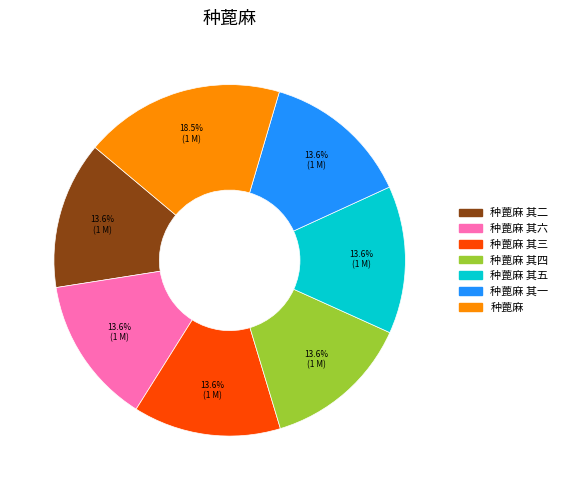

Is there any slice that represents more than half of the pie?

No